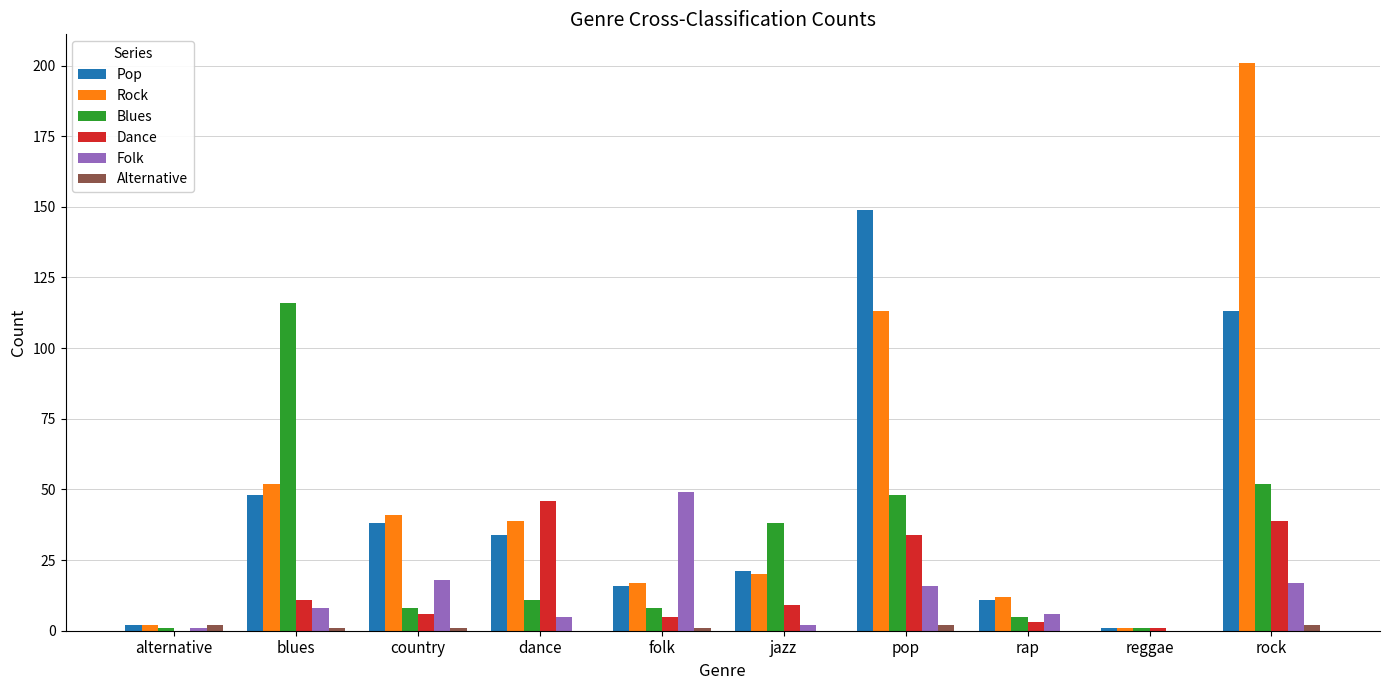

How many data points does each series have?

10